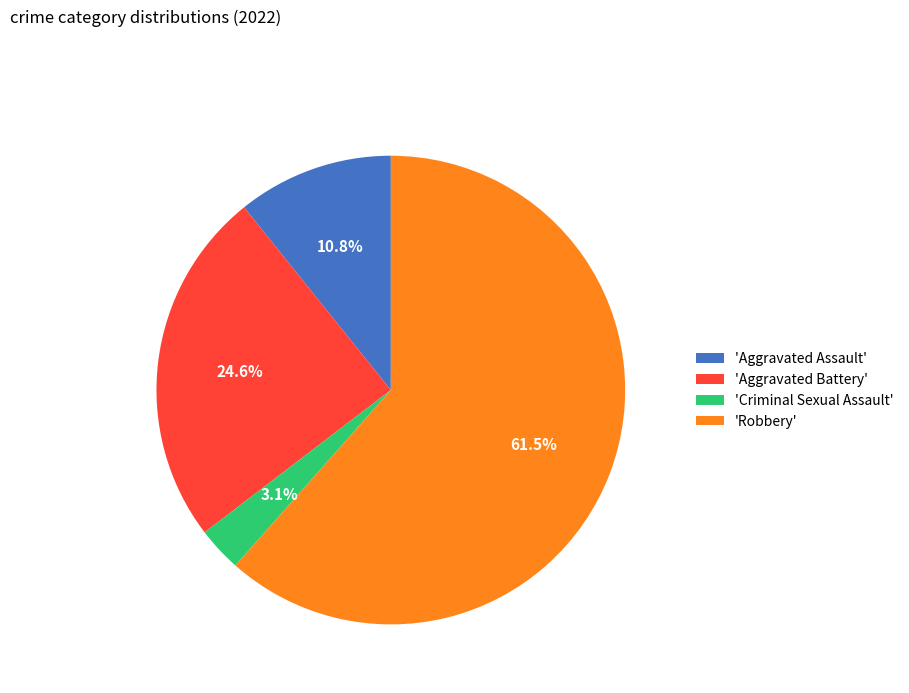

Rank the categories by value from highest to lowest.

'Robbery', 'Aggravated Battery', 'Aggravated Assault', 'Criminal Sexual Assault'